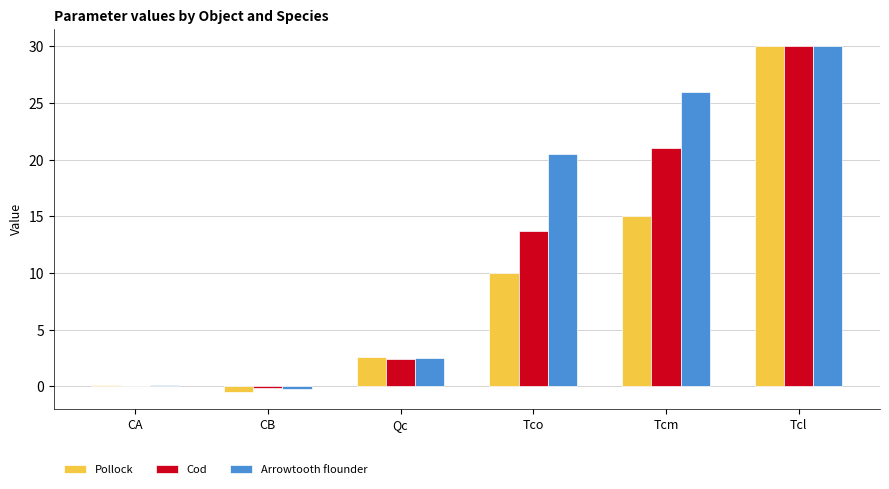

Which series changed the most between Tco and Tcl?

Pollock